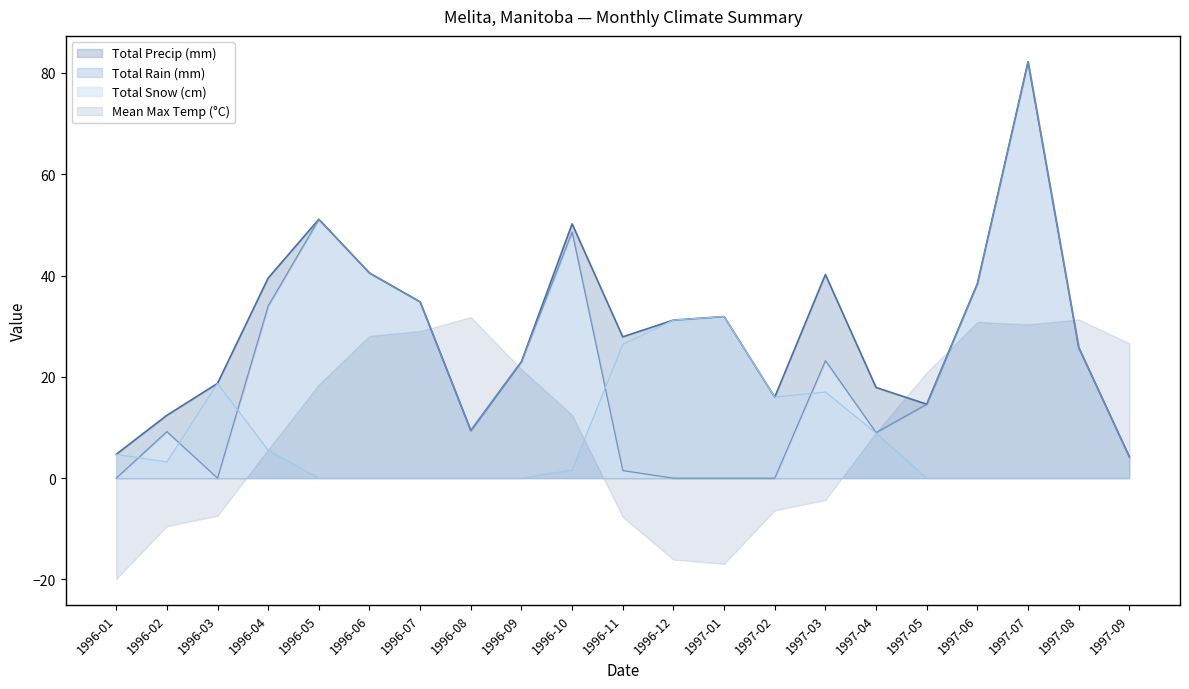

The value of Total Snow (cm) at 1996-06 is 0.0. True or false?

True